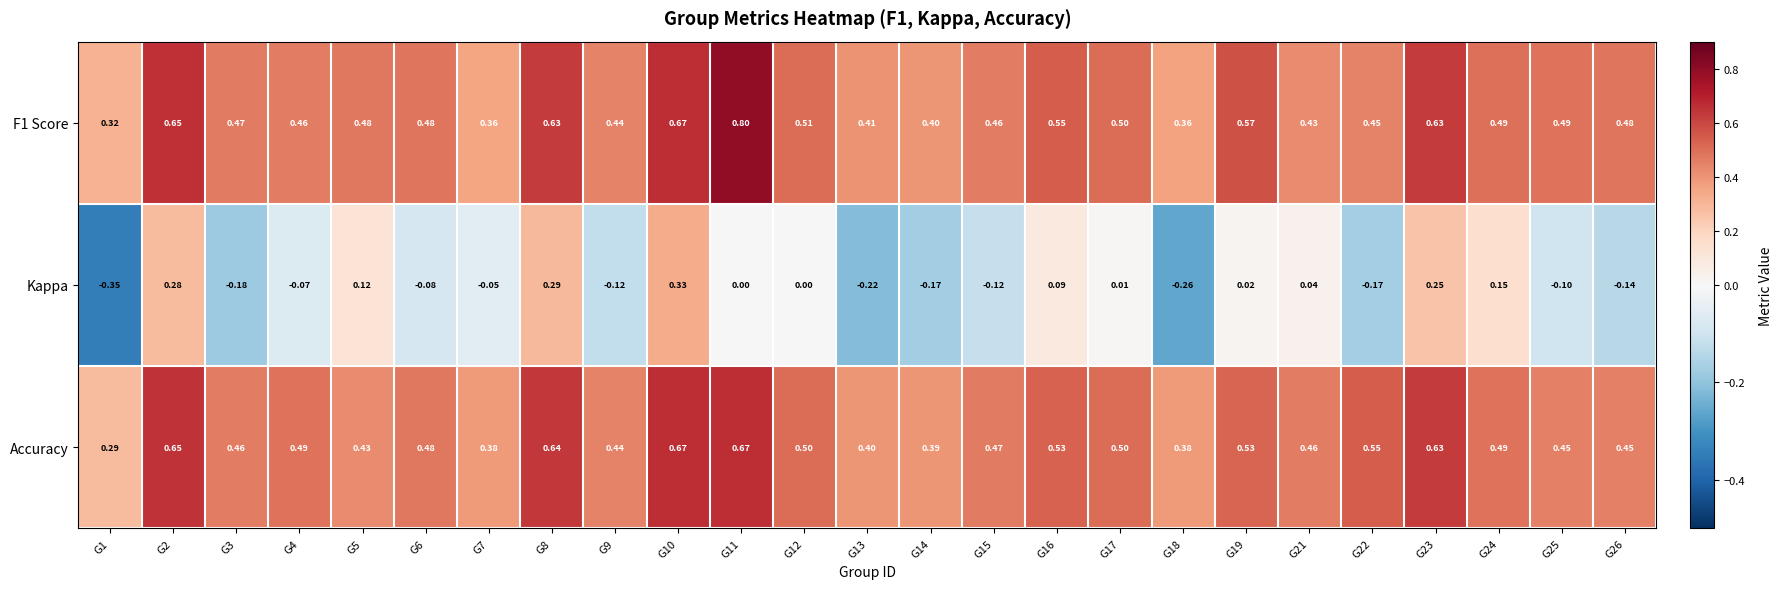

Which series changed the most between G4 and G25?

Accuracy